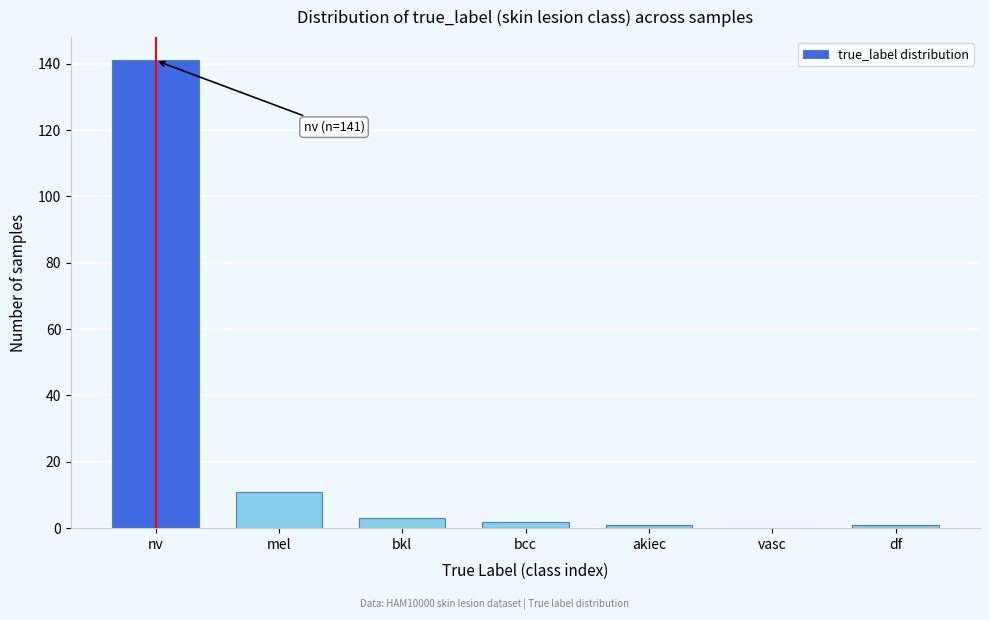

Reading right to left, what are all the values shown in this chart?

df=1	vasc=0	akiec=1	bcc=2	bkl=3	mel=11	nv=141